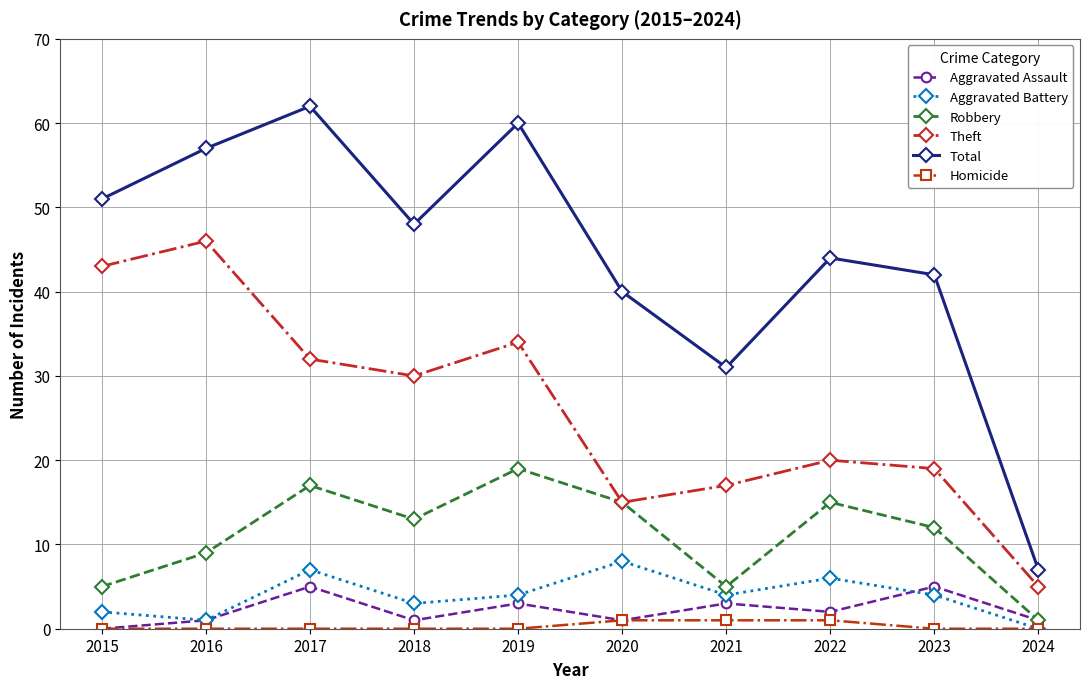

At which label does Robbery first exceed 13?

2017